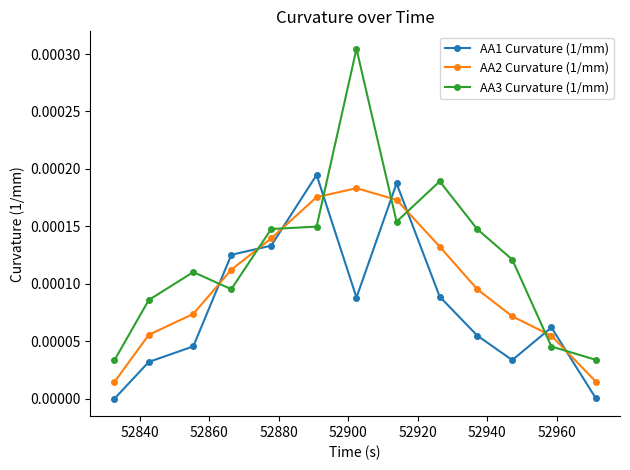

List the series in order of their overall mean, highest first.

AA3 Curvature (1/mm), AA2 Curvature (1/mm), AA1 Curvature (1/mm)